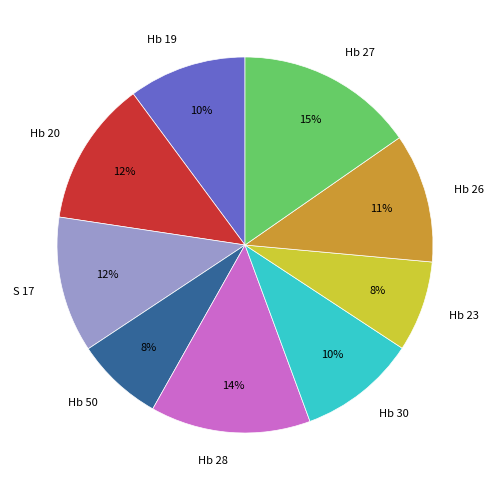

To the nearest percent, what percentage of the pie is Hb 23?

8%